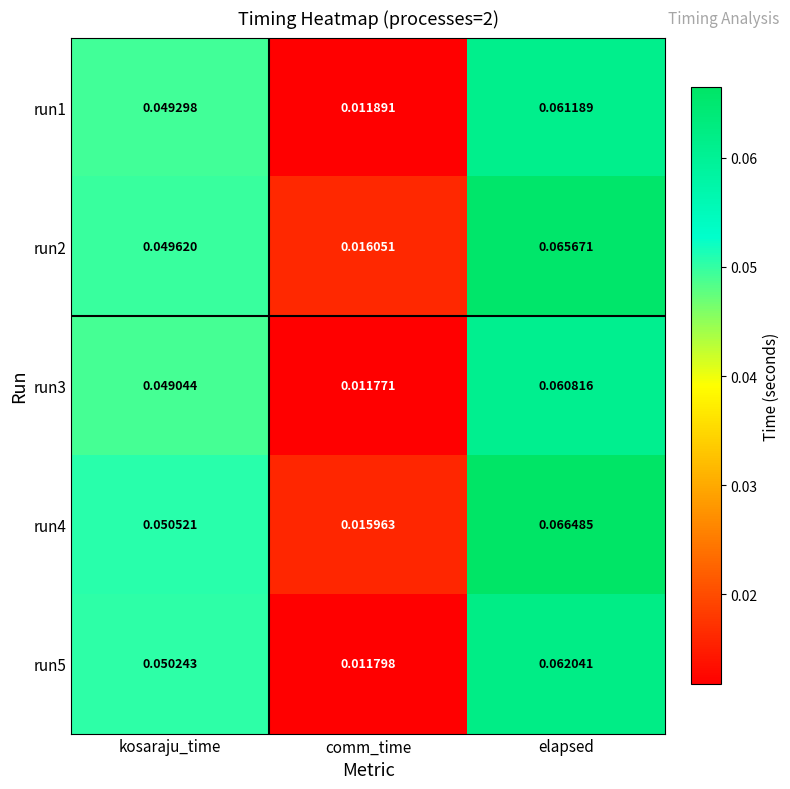

At which label is run5 closest to 0?

comm_time